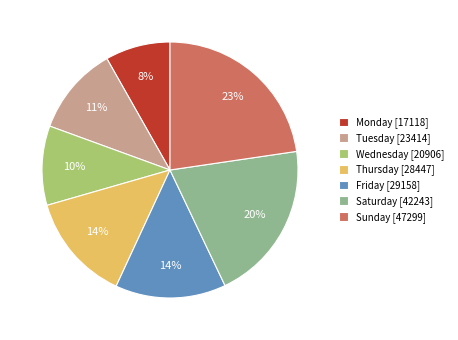

What is the smallest slice in the pie chart?

Monday